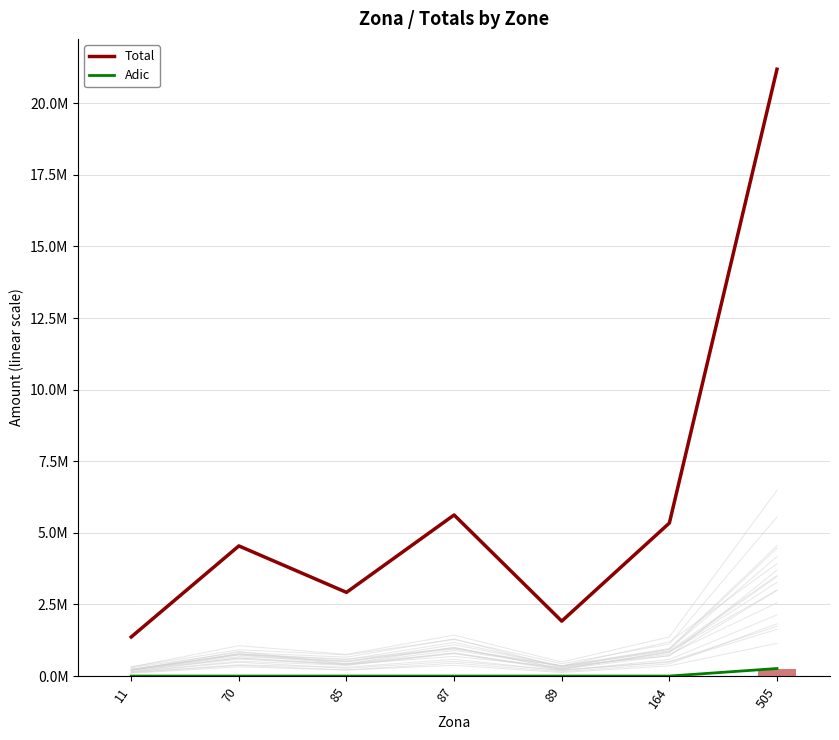

Reading right to left, what are all the values shown in this chart?

Total: 21188580.8	5343111.2	1918278.7	5625133.5	2922513.1	4544295.4	1364628.4
Adic: 263745.9	0.0	0.0	0.0	0.0	0.0	0.0